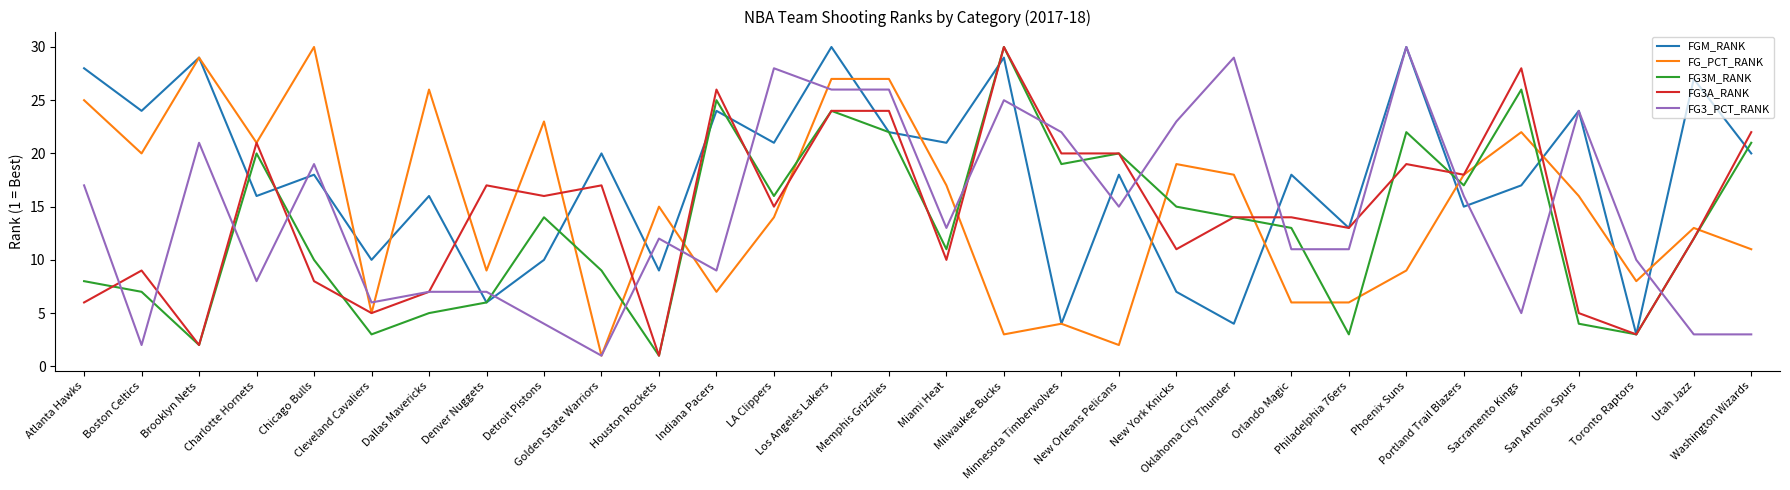

What is the greatest value displayed?

30